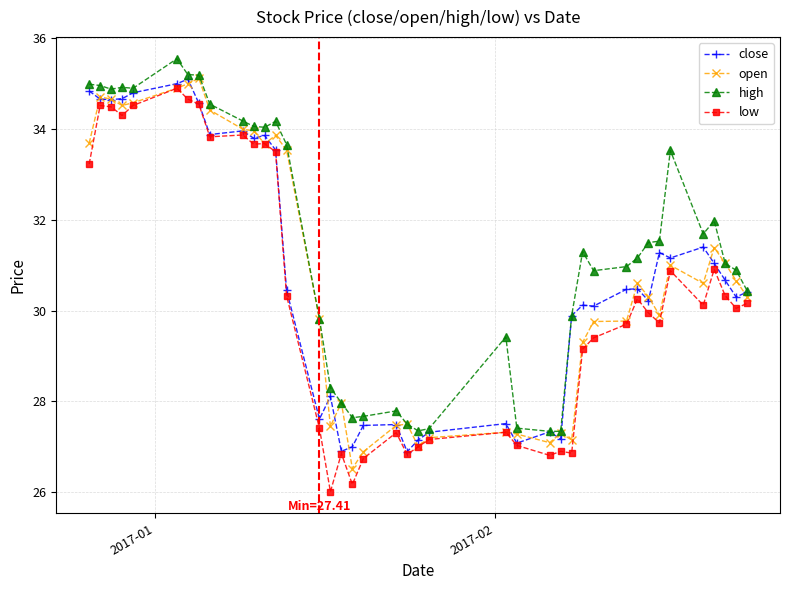

What is the value of the low point at the 3rd from the left?

34.5